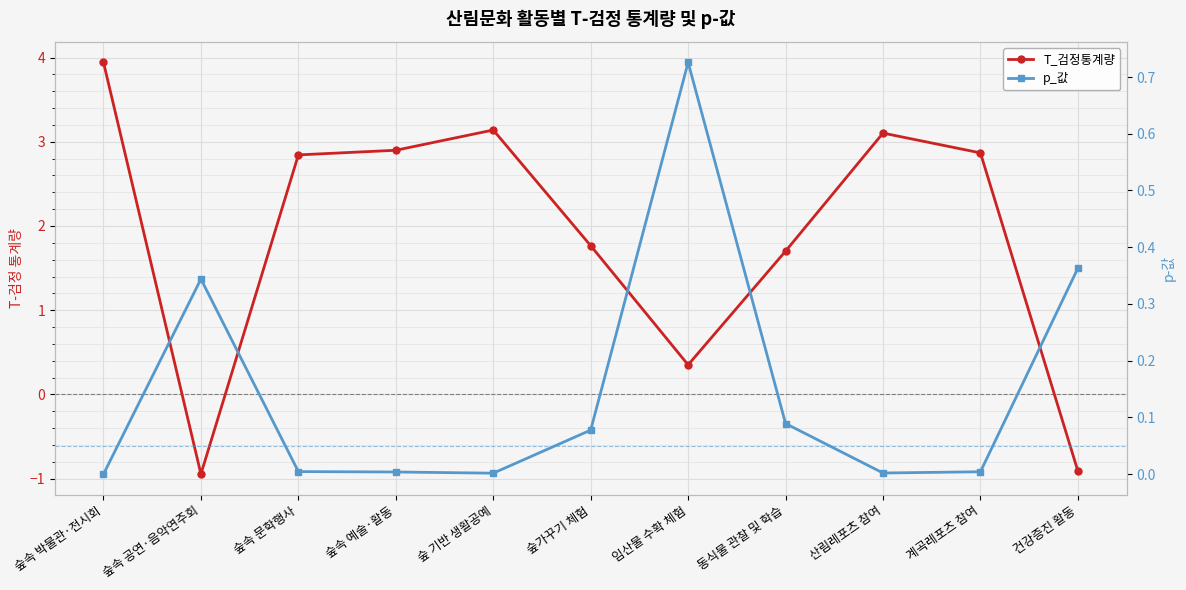

Is it true that p_값 equals 0.0 at 숲속 박물관·전시회?

True